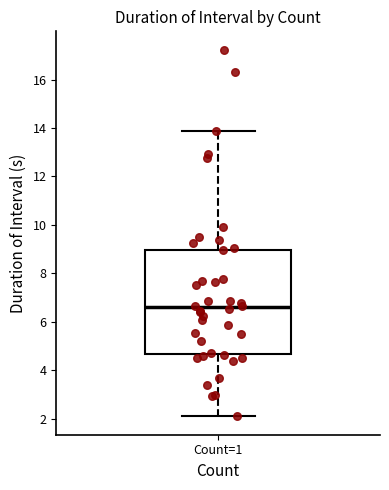

Transcribe this box plot: give where the median line is, the range the box spans, and where the two whiskers end, as read against the y-axis. The values are not printed on the chart, so give them approximately, as read against the axis.

median 6.6, box 4.6 to 9.0, whiskers 2.2 to 13.8